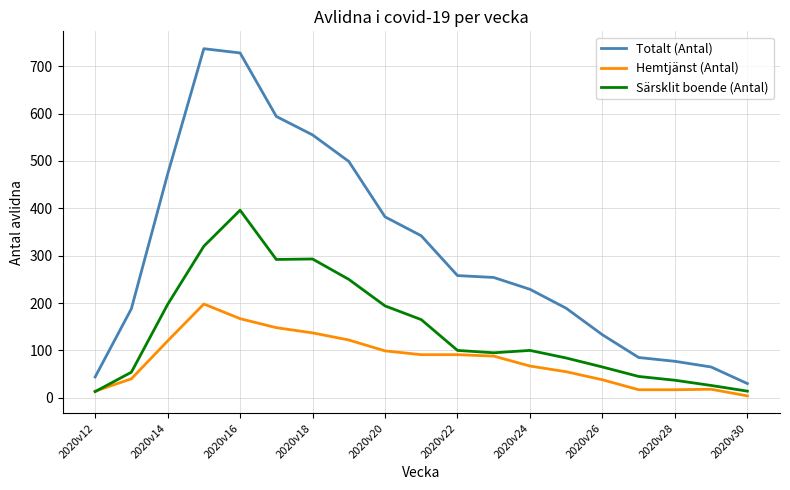

Rank the series by their average value, from lowest to highest.

Hemtjänst (Antal), Särsklit boende (Antal), Totalt (Antal)